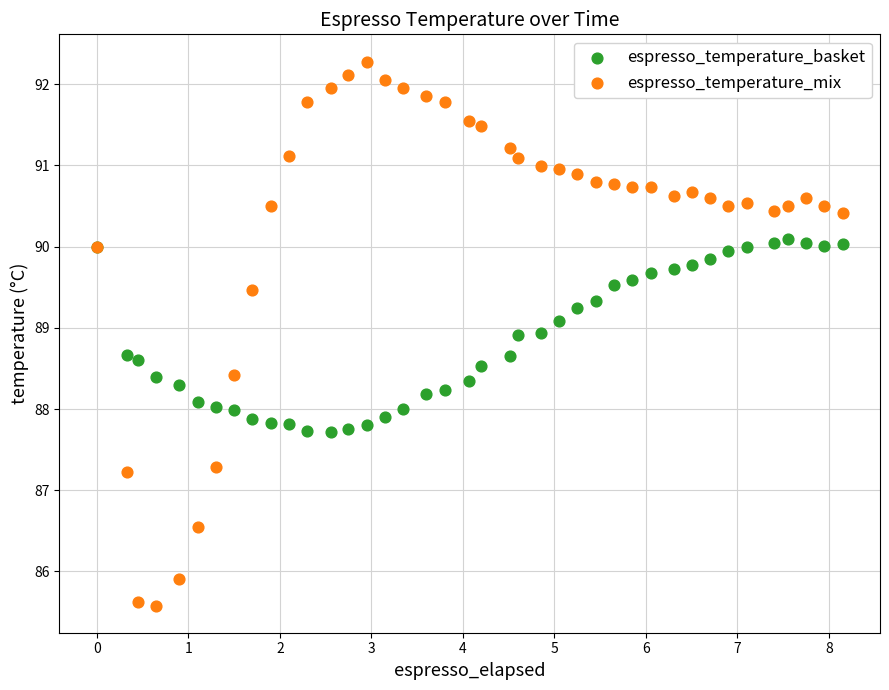

Which series reaches the minimum Y coordinate?

espresso_temperature_mix